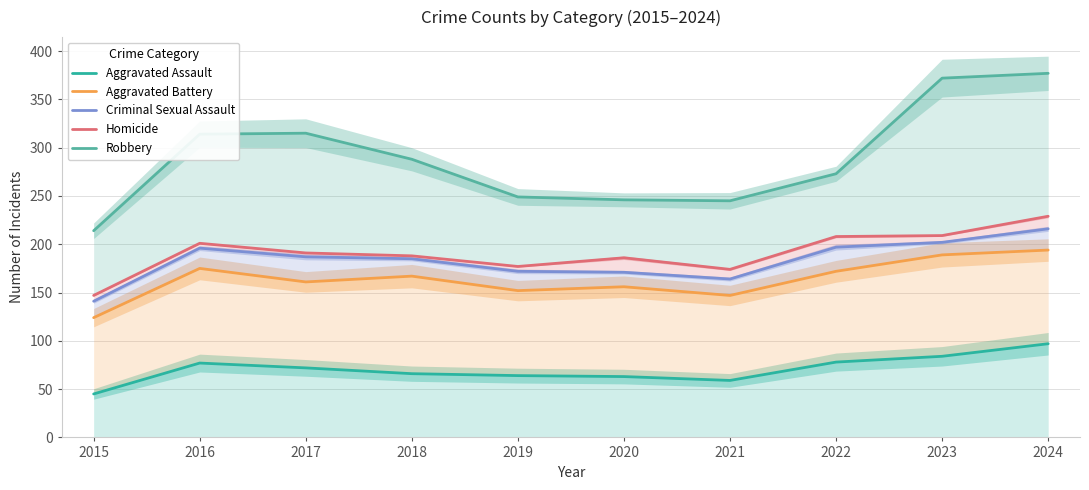

Which has a higher value, 2017 or 2024?

2024